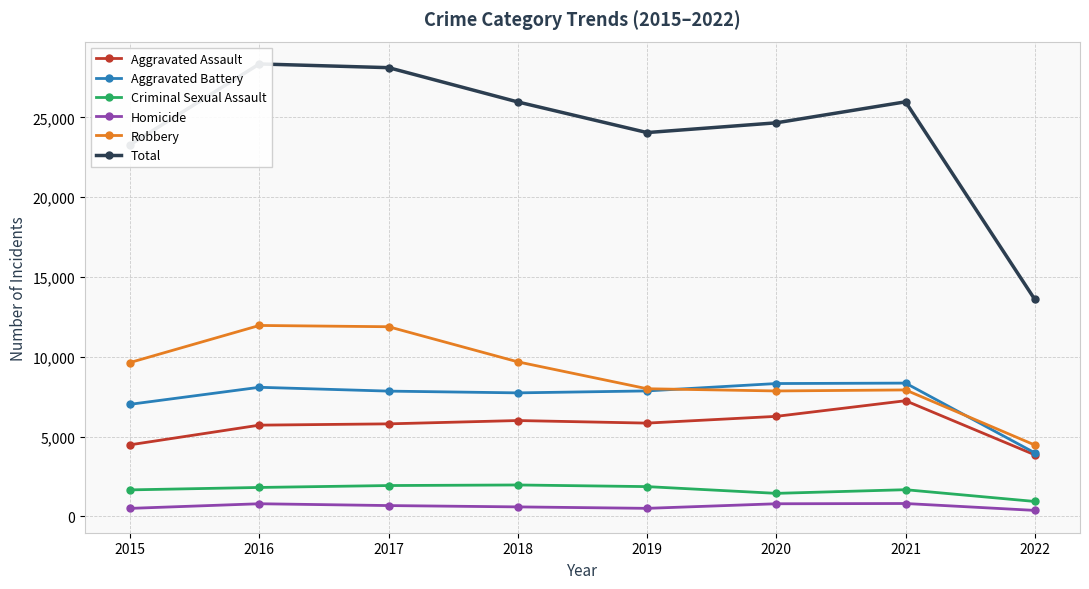

What is the value of the Homicide point at the 8th from the left?

369